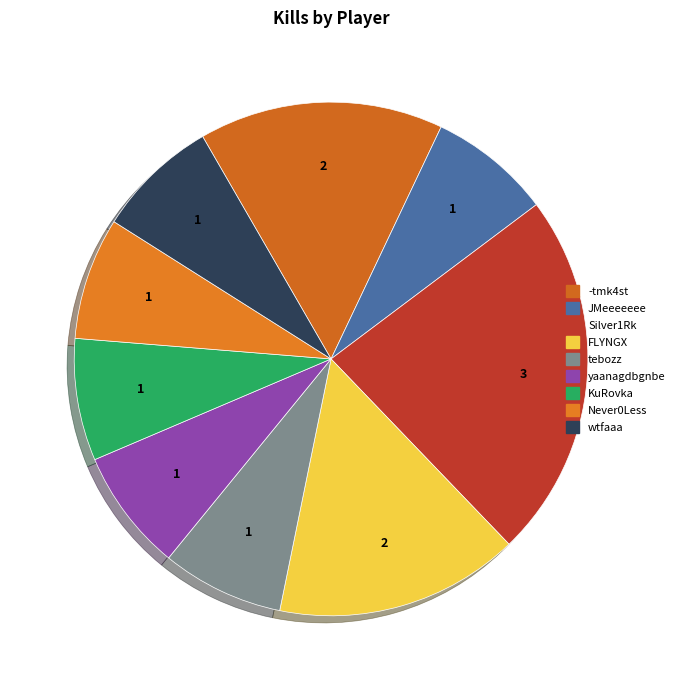

Which category has the smallest portion of the pie?

JMeeeeeee